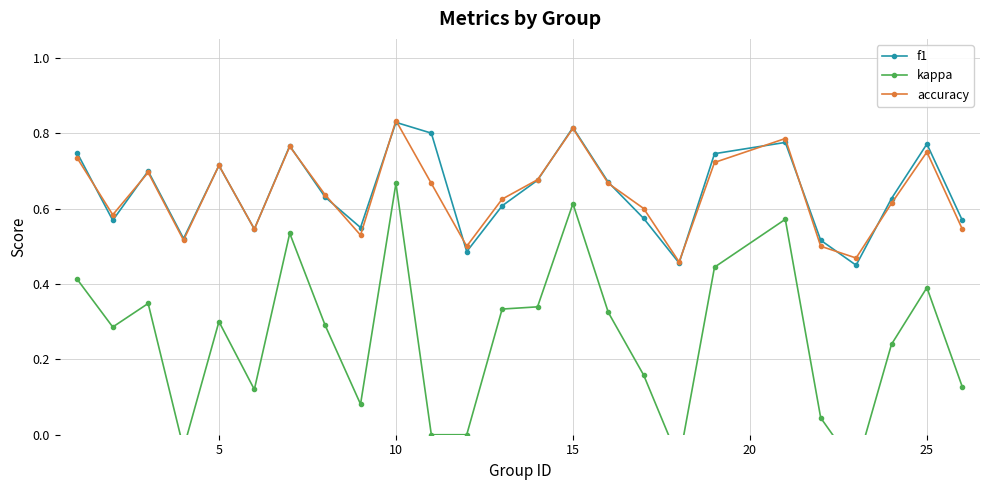

How many accuracy values are between 0 and 1?

25